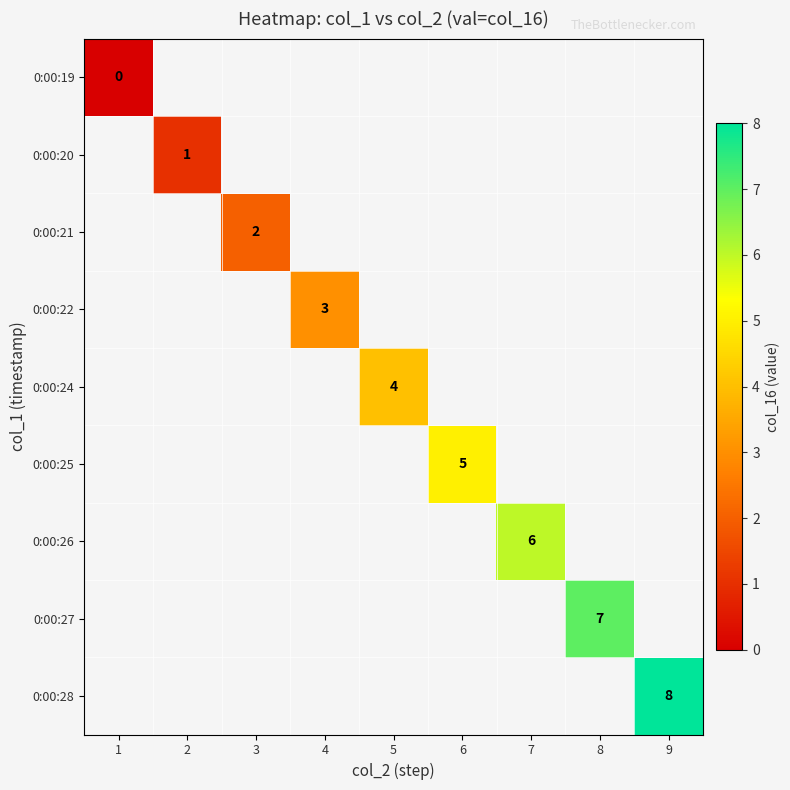

At which category does the chart reach its peak across all series?

9